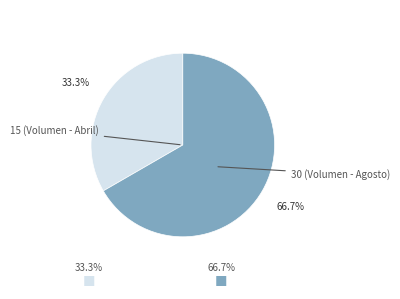

To the nearest percent, what is the difference between the 30 and 15 slice percentages?

33%